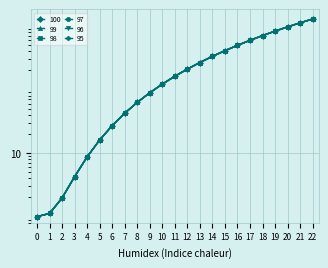

At which label does 100 first exceed 160?

11